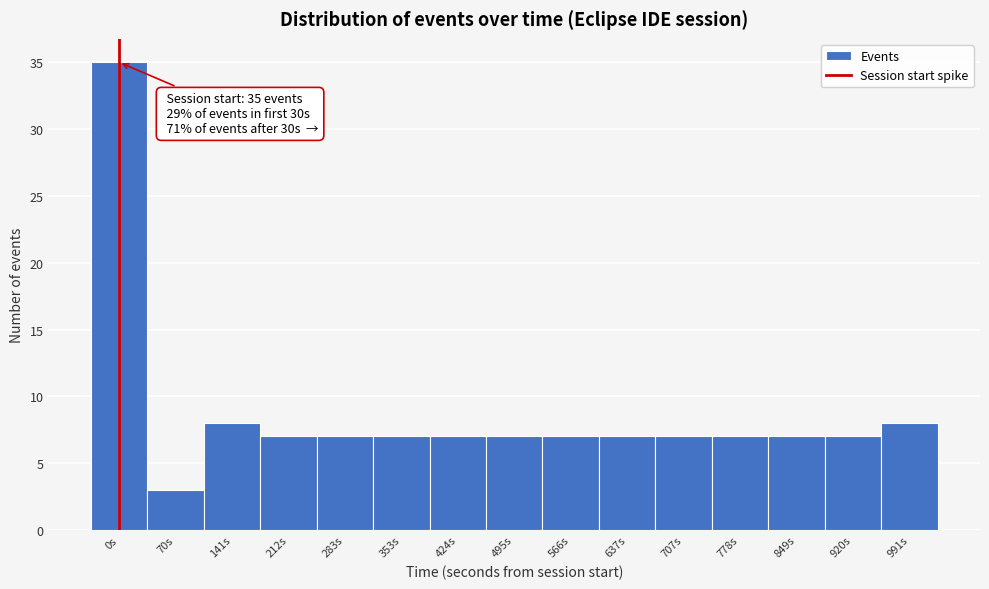

Reading left to right, what are all the values shown in this chart?

0s=35	70s=3	141s=8	212s=7	283s=7	353s=7	424s=7	495s=7	566s=7	637s=7	707s=7	778s=7	849s=7	920s=7	991s=8